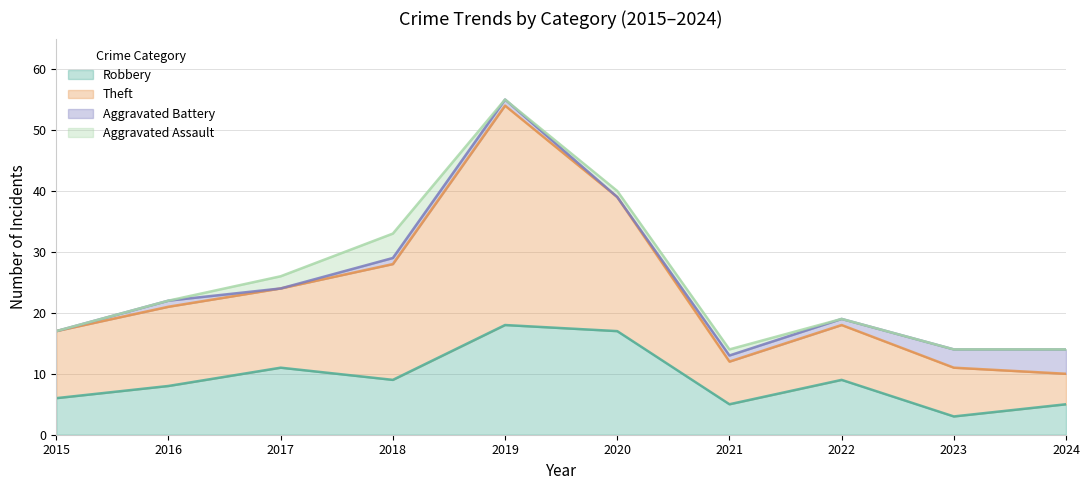

At which category is the sum across all series the highest?

2019